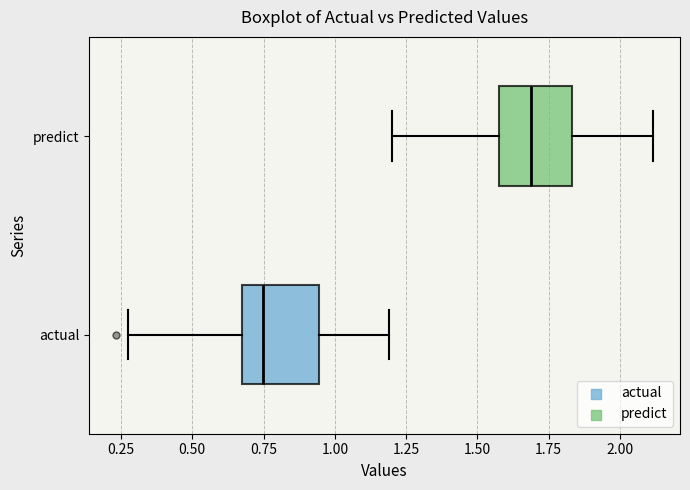

Where does the left whisker of the box for actual end on the x-axis? The values are not printed on the chart, so give them approximately, as read against the axis.

0.25